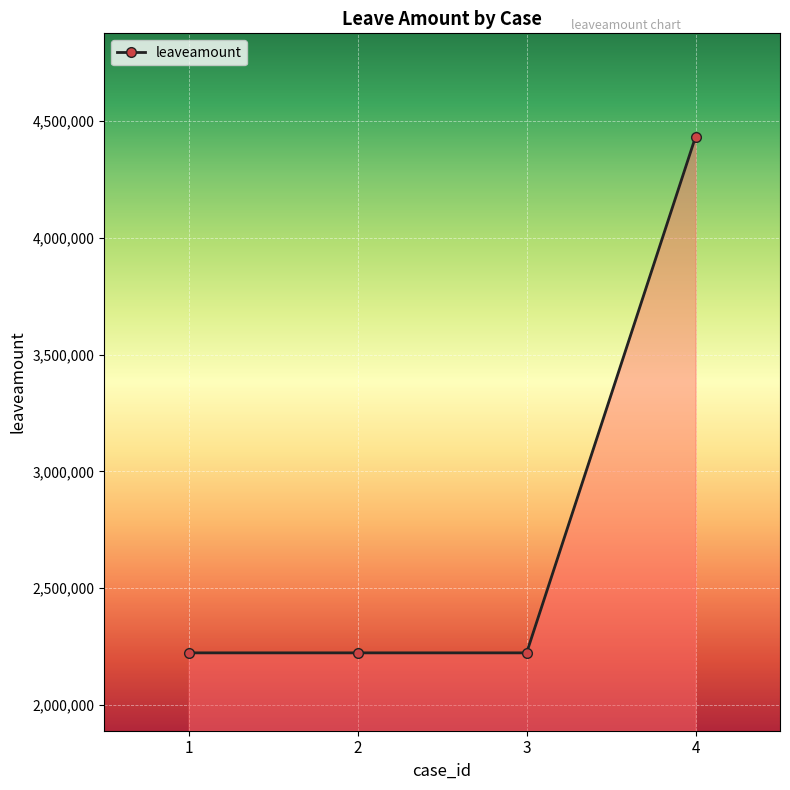

How many lines are shown in the chart?

1